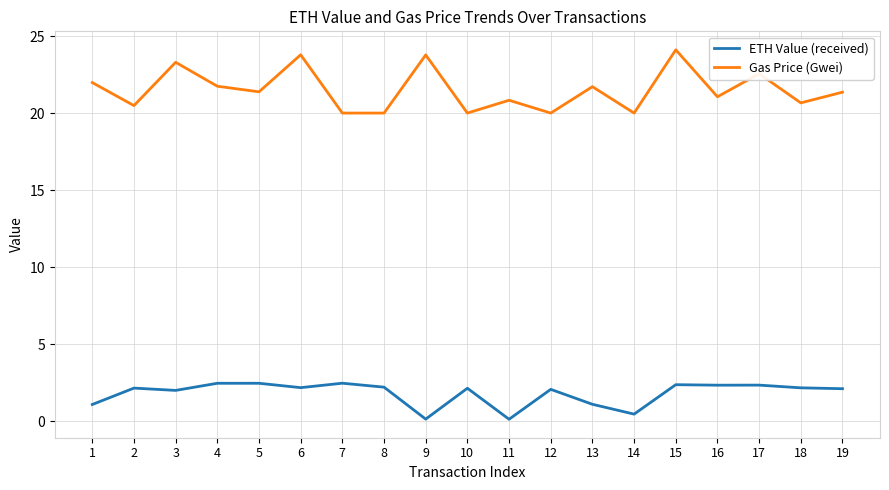

What is the total value across all series at 8?

22.2